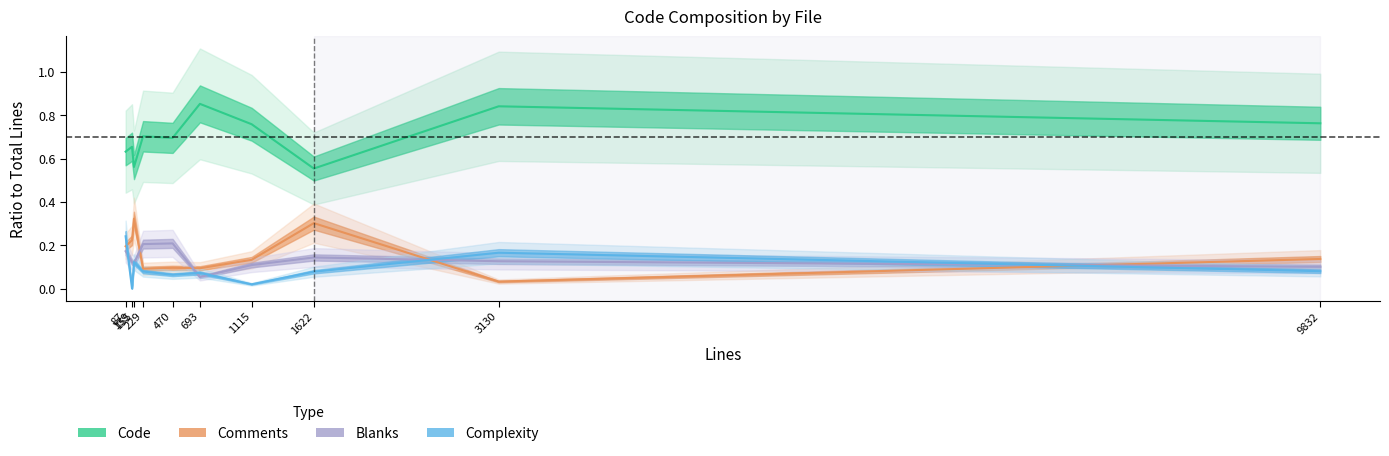

Is it true that Complexity equals 0.0 at 693?

False